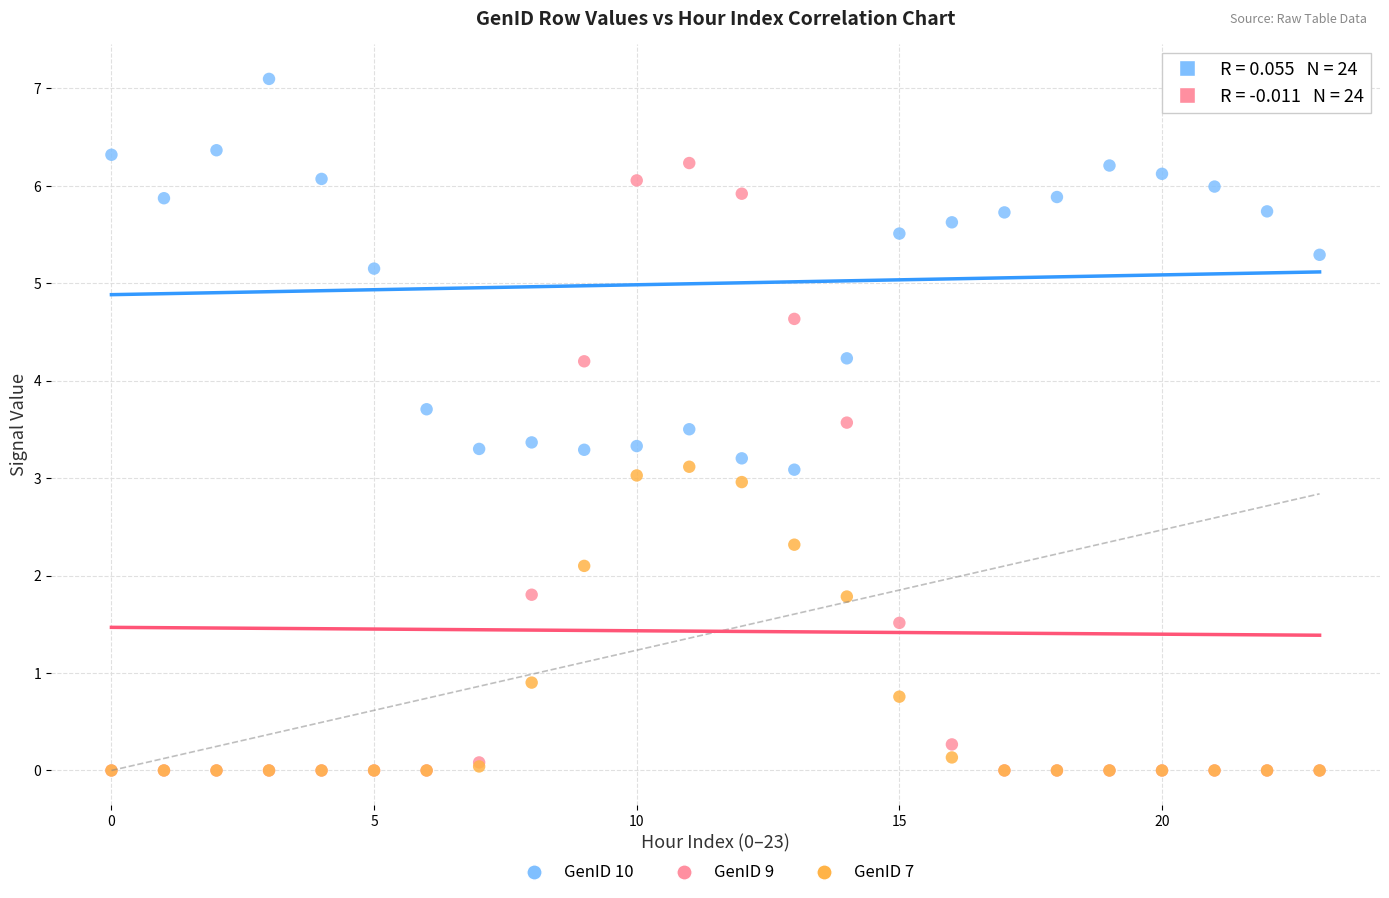

In the GenID 7 series, what Y value is closest to 1?

0.9